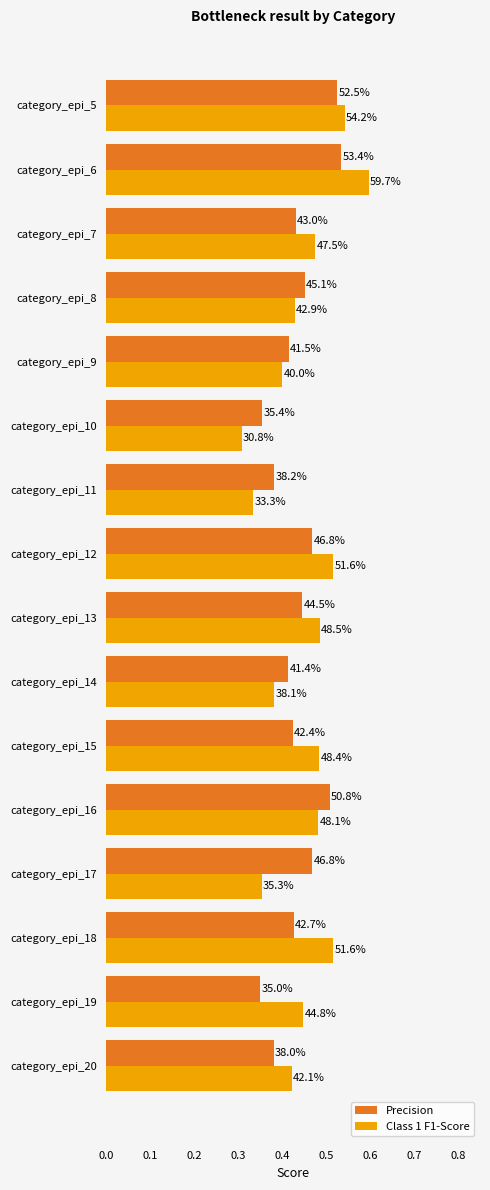

What are all the series names shown in the legend?

Precision, Class 1 F1-Score